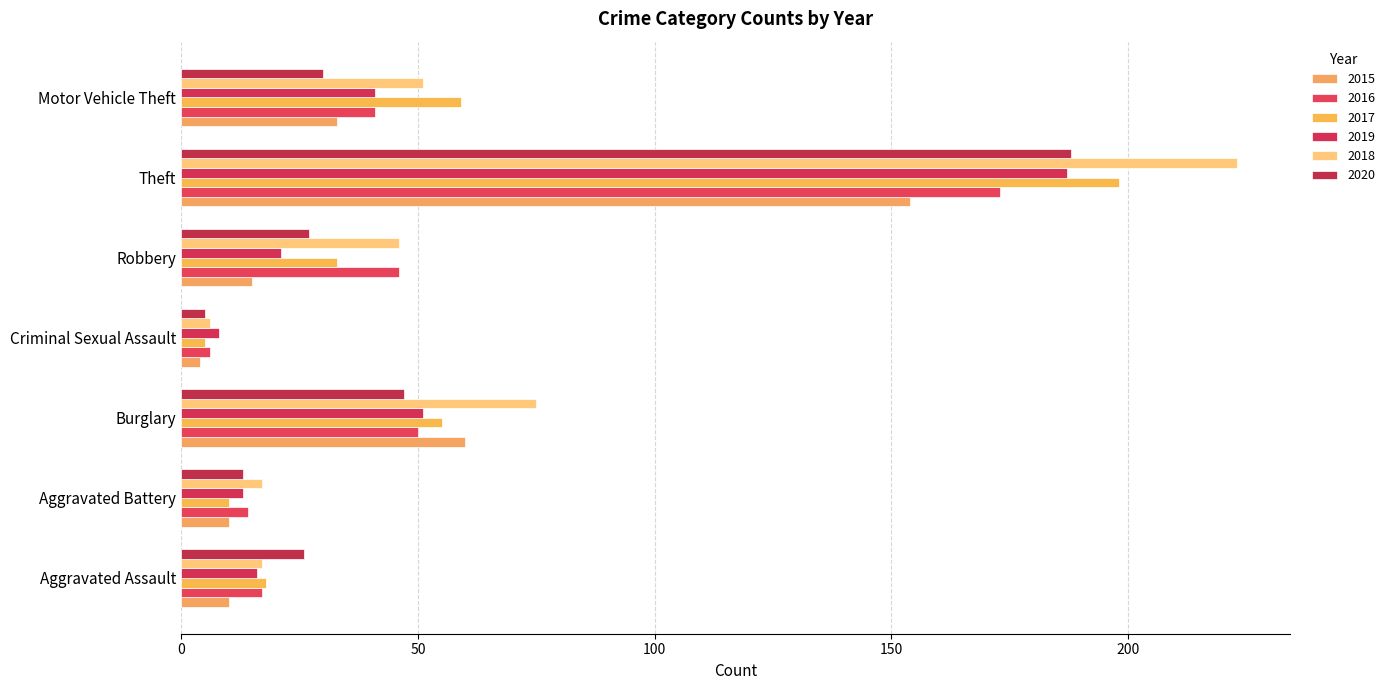

What is the label of the 2nd bar from the right?

Theft